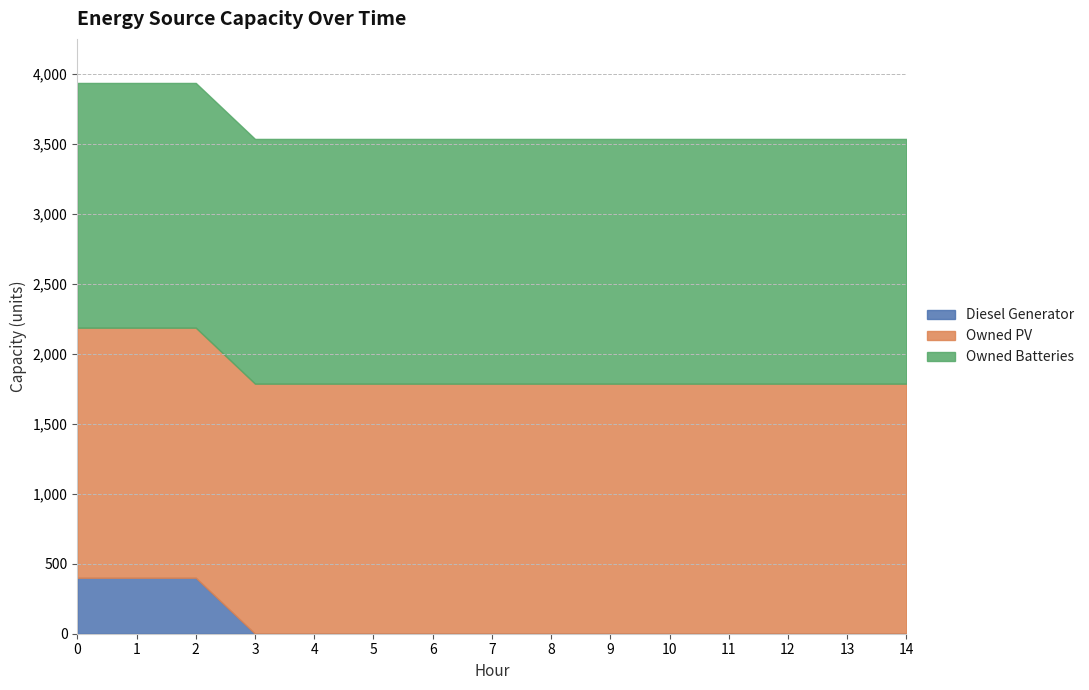

What are all the series names shown in the legend?

Diesel Generator, Owned PV, Owned Batteries